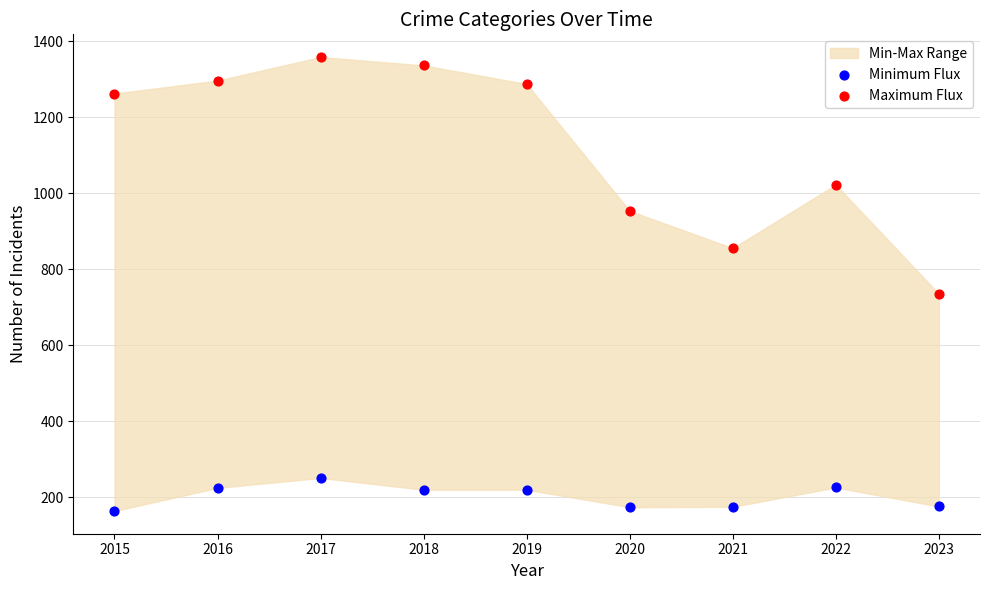

Which series reaches the minimum Y coordinate?

Minimum Flux